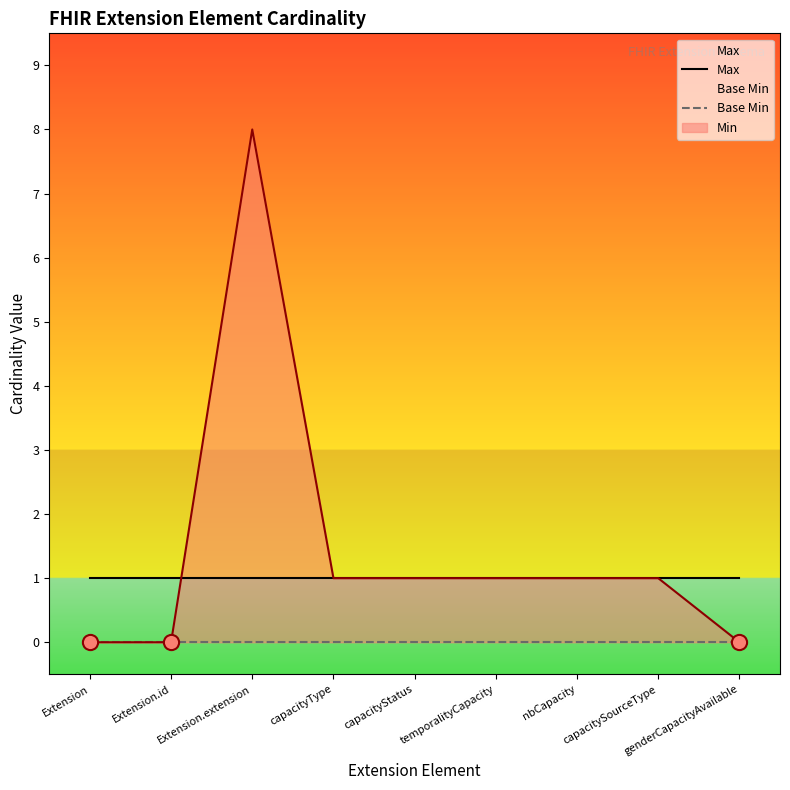

The Min series shows 1 at capacityStatus. True or false?

True